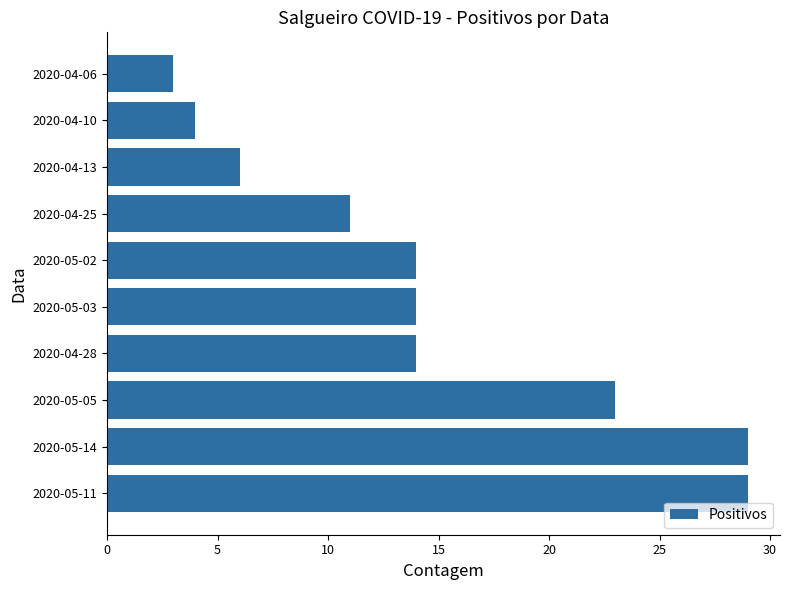

At which category does the chart reach its minimum across all series?

2020-04-06